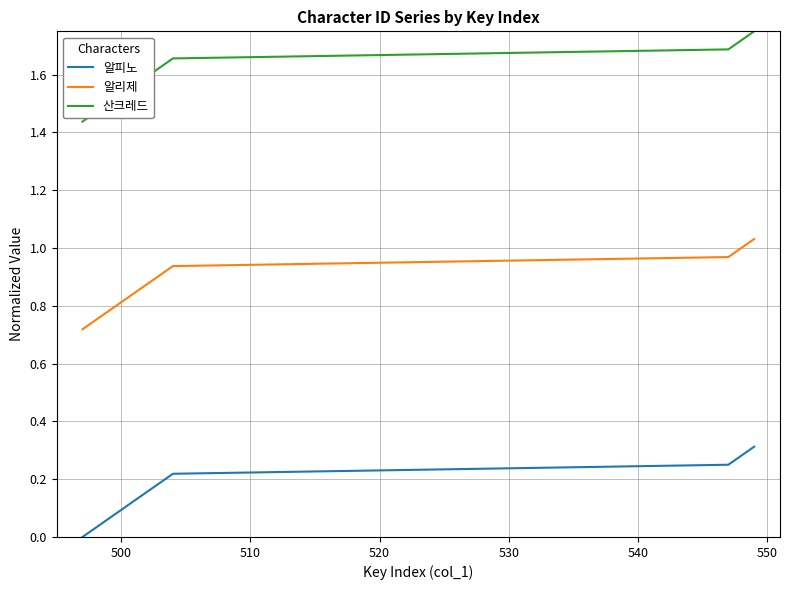

How many lines are shown in the chart?

3